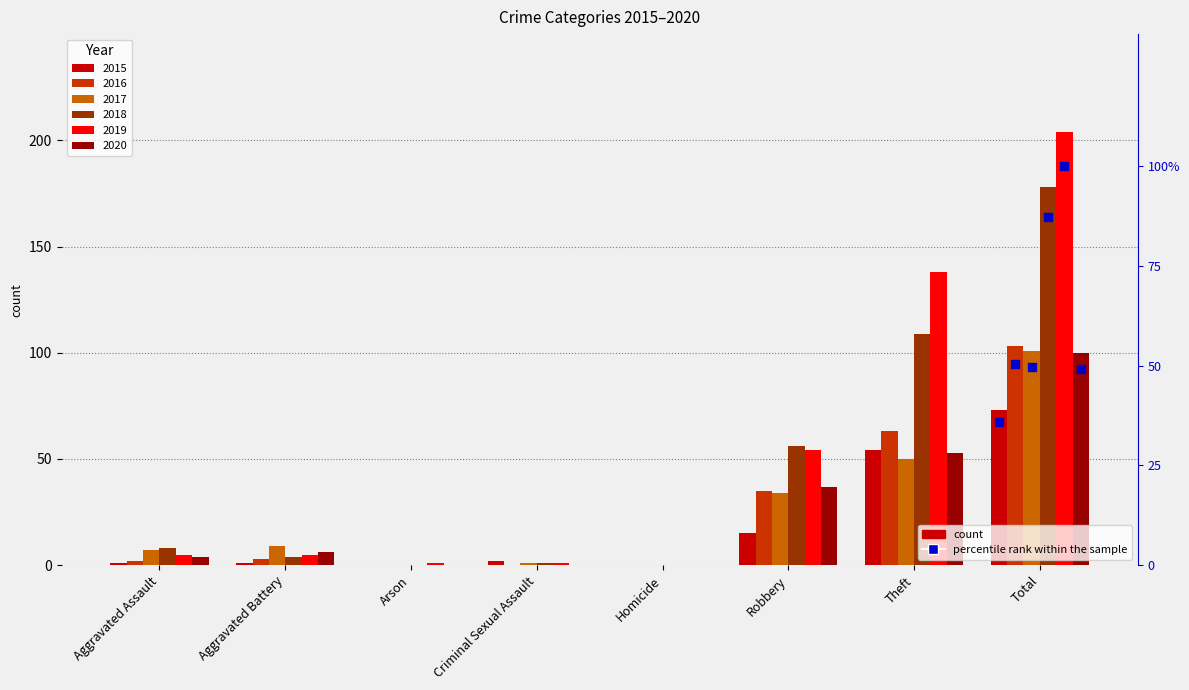

Which series has the largest total across all categories?

2019